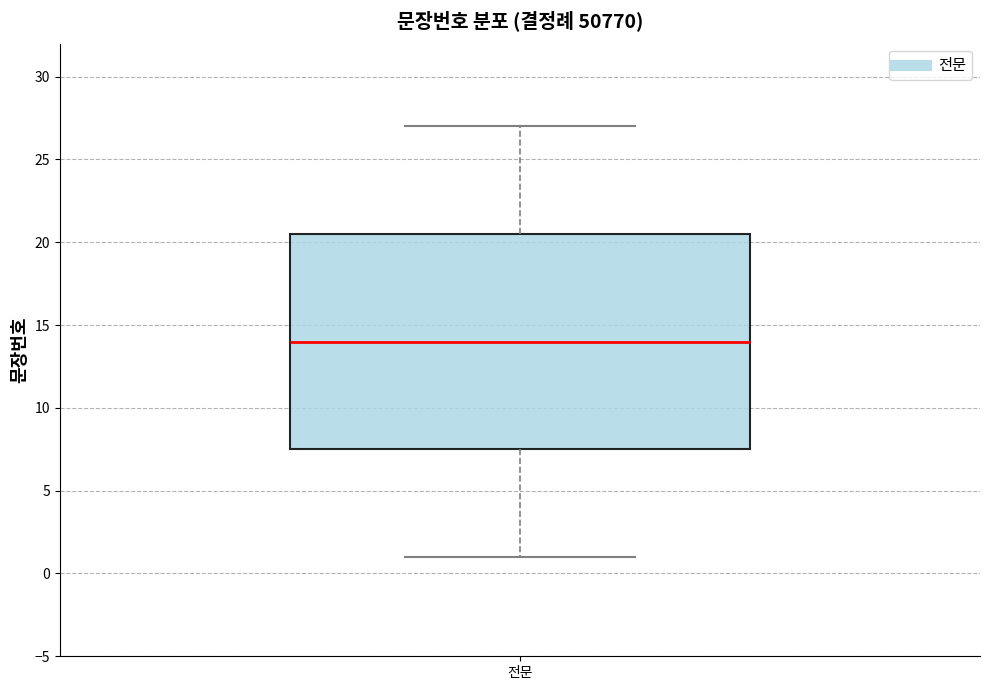

Where is the upper edge of the box for 전문 on the y-axis? The values are not printed on the chart, so give them approximately, as read against the axis.

20.5